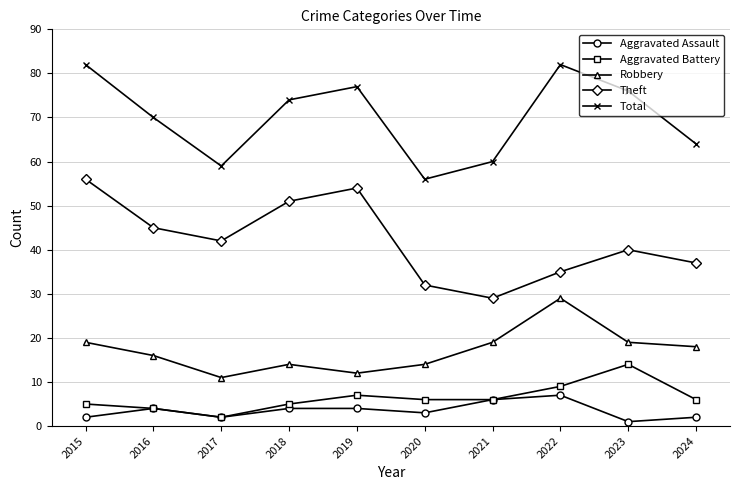

Reading left to right, list all the values displayed in this chart.

Aggravated Assault: 2	4	2	4	4	3	6	7	1	2
Aggravated Battery: 5	4	2	5	7	6	6	9	14	6
Robbery: 19	16	11	14	12	14	19	29	19	18
Theft: 56	45	42	51	54	32	29	35	40	37
Total: 82	70	59	74	77	56	60	82	76	64